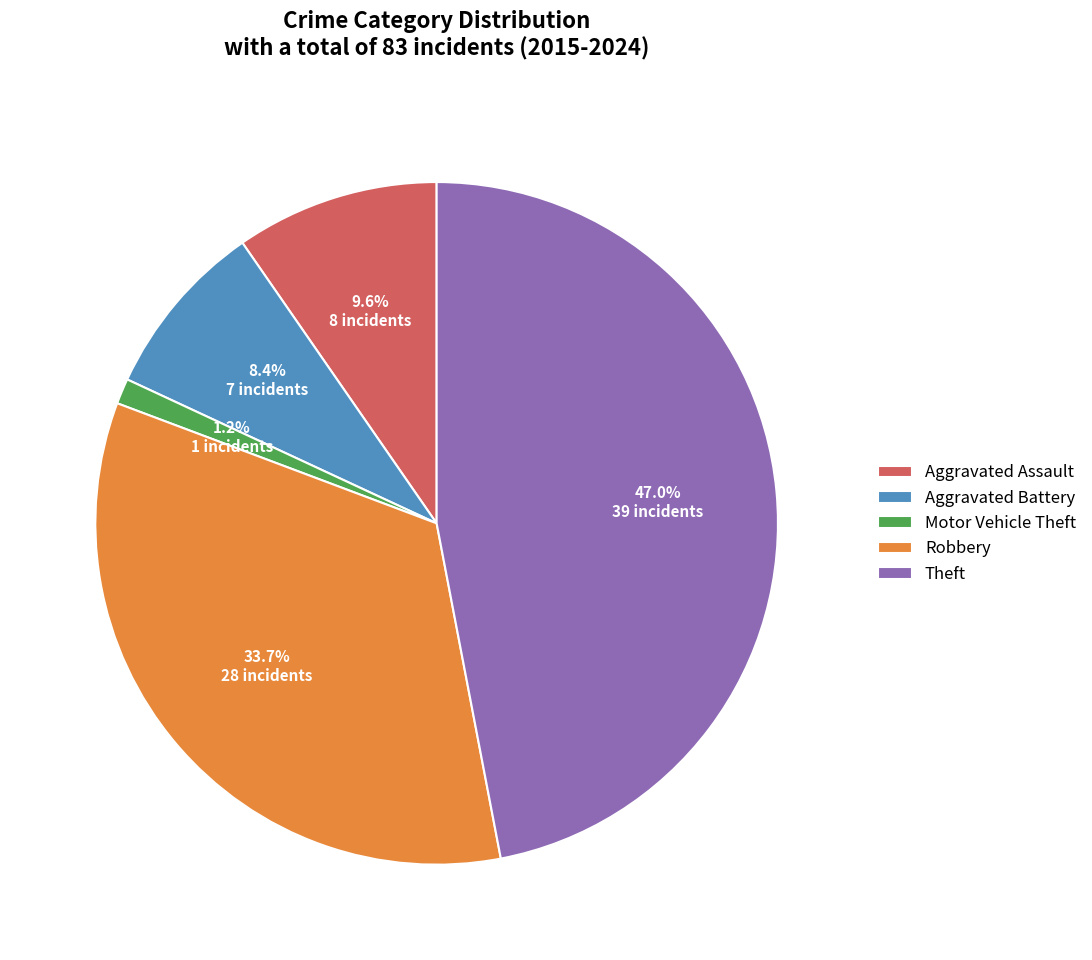

Which category has the smallest portion of the pie?

Motor Vehicle Theft